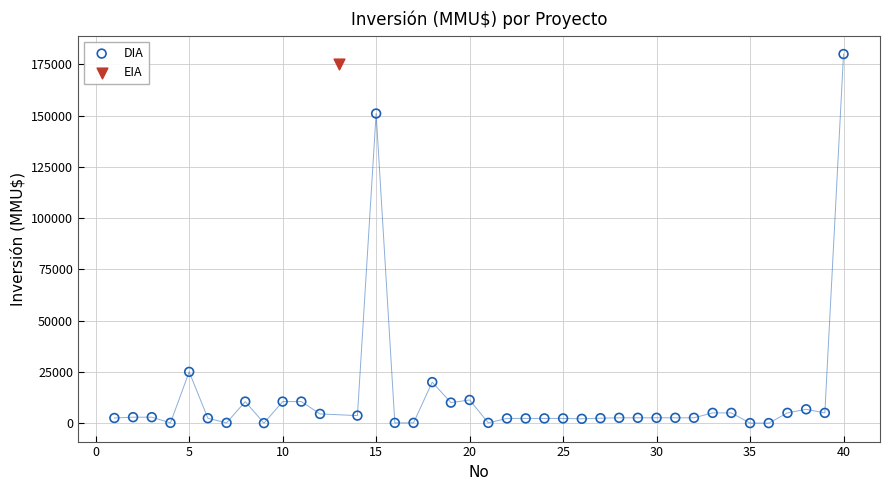

What are all the series names shown in the legend?

DIA, EIA